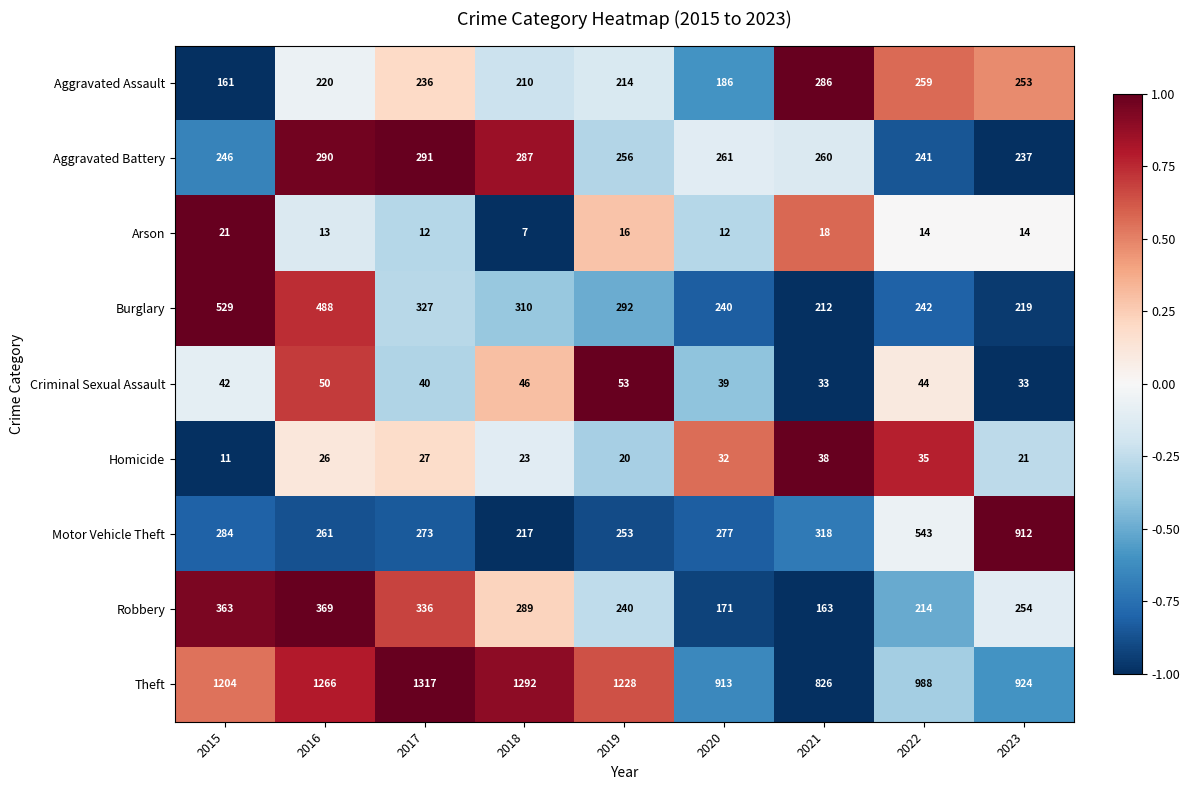

How many values in the Criminal Sexual Assault series are below 42?

4